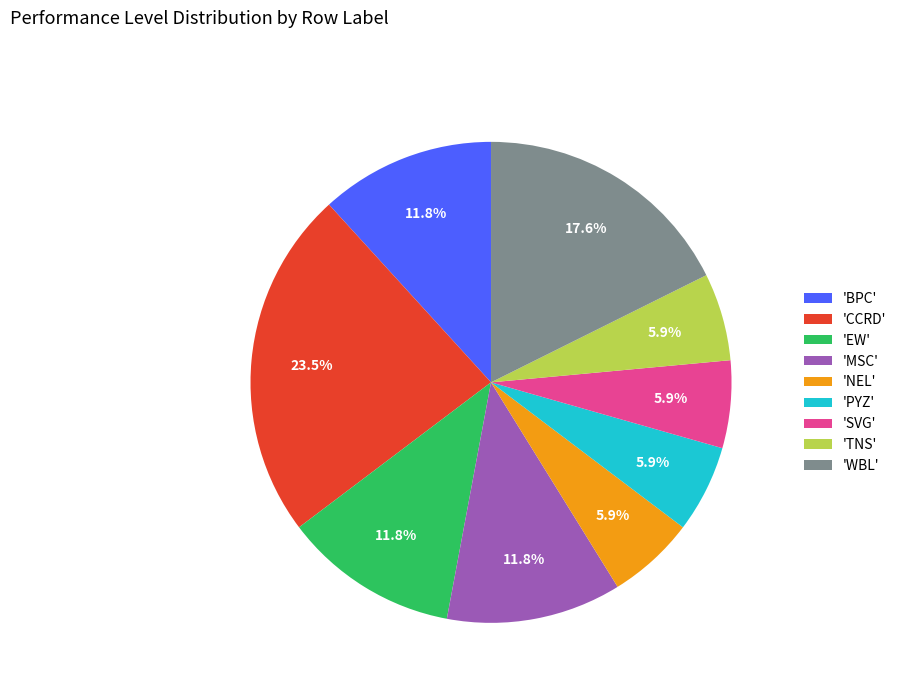

What is the total percentage of 'NEL' and 'PYZ'?

11.8%